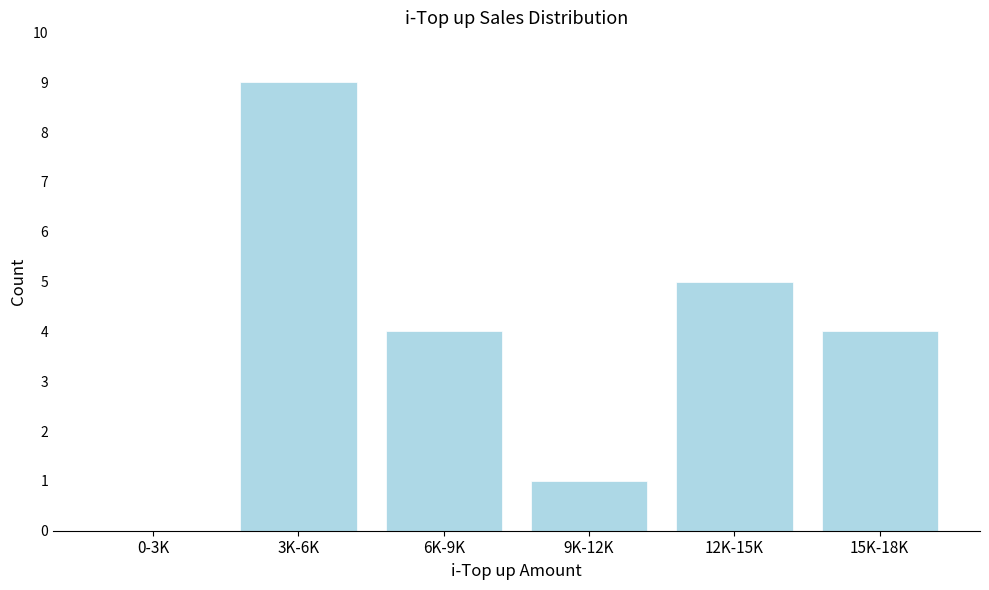

Reading left to right, list all the values displayed in this chart.

0-3K=0	3K-6K=9	6K-9K=4	9K-12K=1	12K-15K=5	15K-18K=4